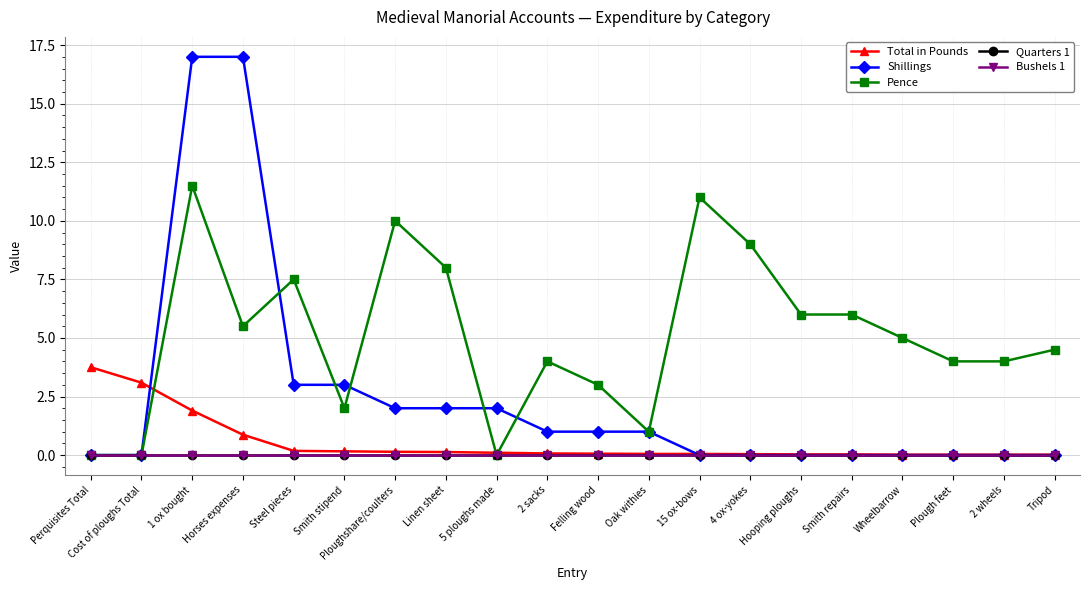

At which category does Pence reach its first local valley?

Horses expenses